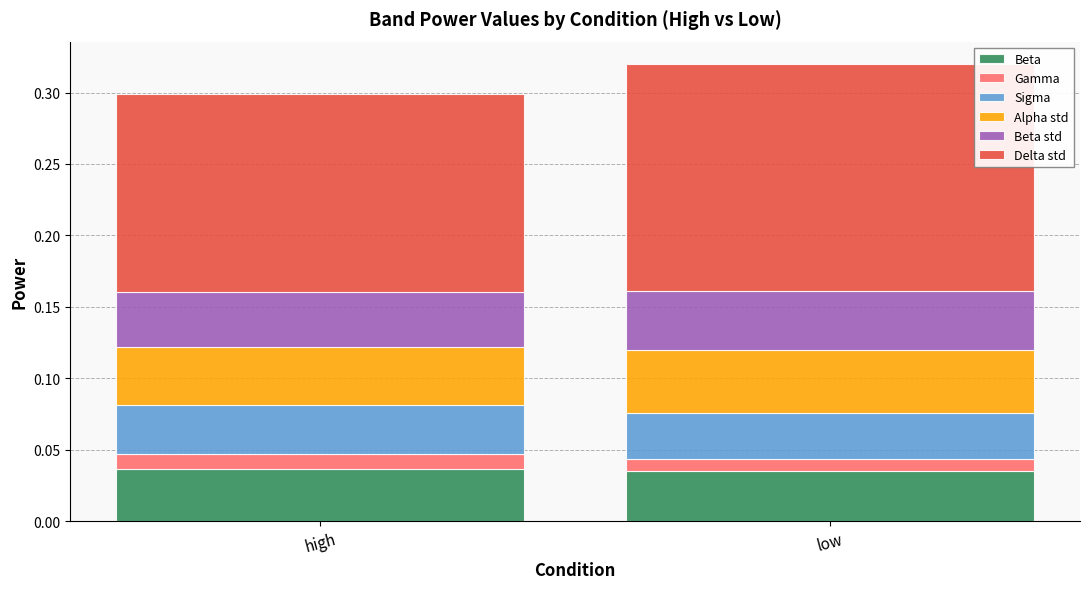

What is the total value across all series at low?

0.3